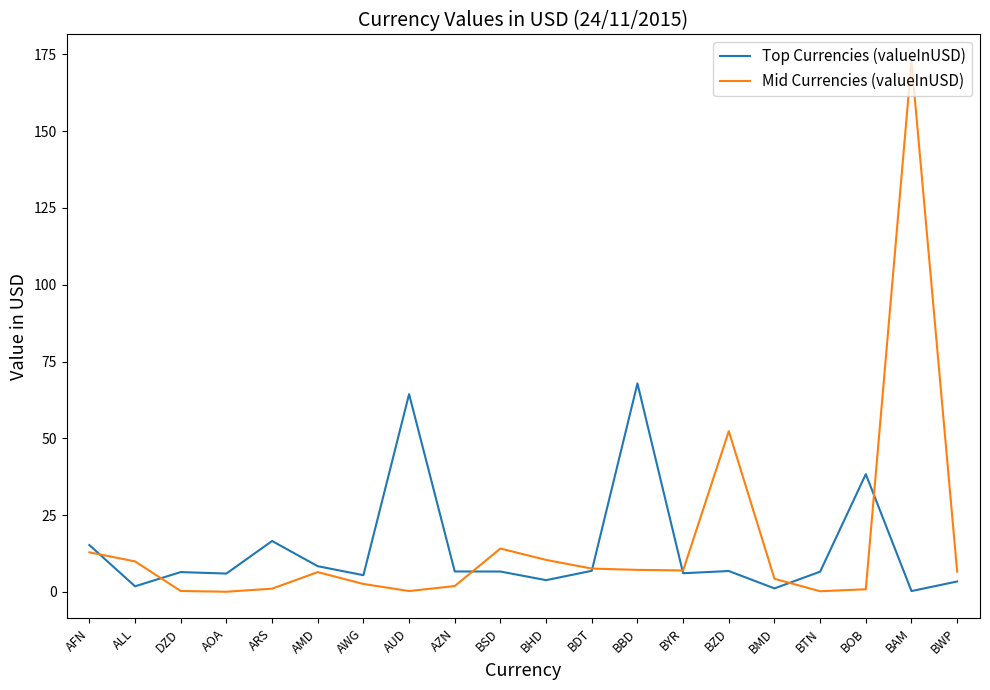

What is the difference between the Mid Currencies (valueInUSD) values at BTN and BMD?

4.1